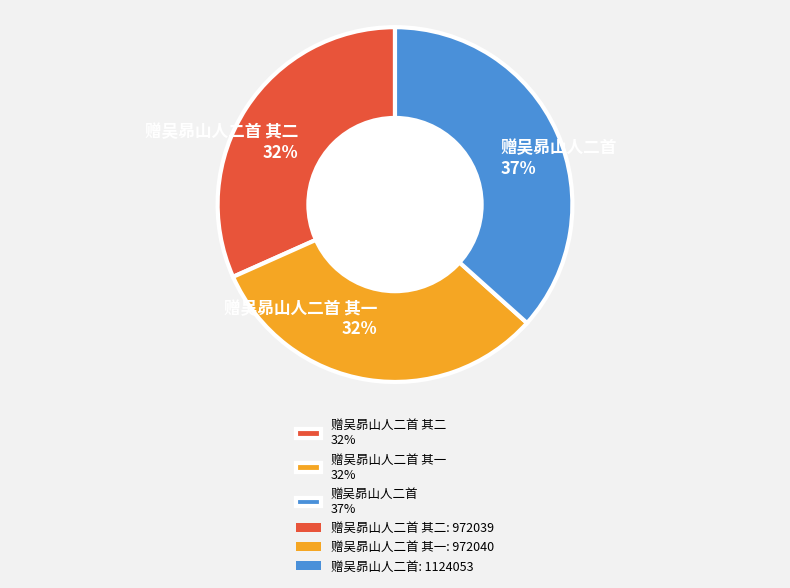

Which has a higher value, 赠吴昴山人二首 其一 32% or 赠吴昴山人二首 37%?

赠吴昴山人二首 37%